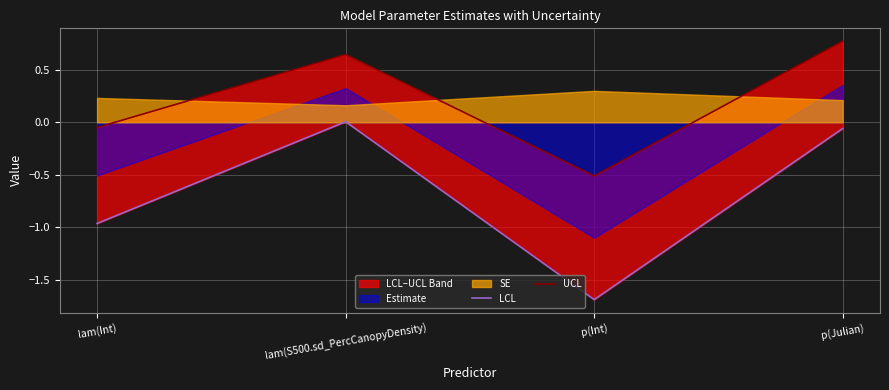

Which has a higher value, p(Int) or p(Julian)?

p(Julian)